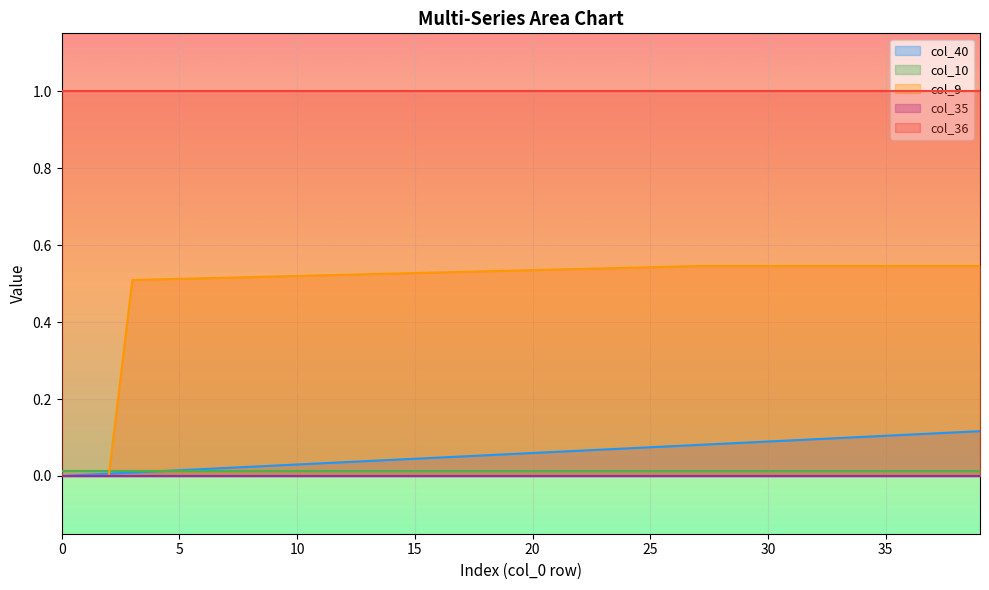

True or false: col_35 and col_36 intersect in this chart.

False